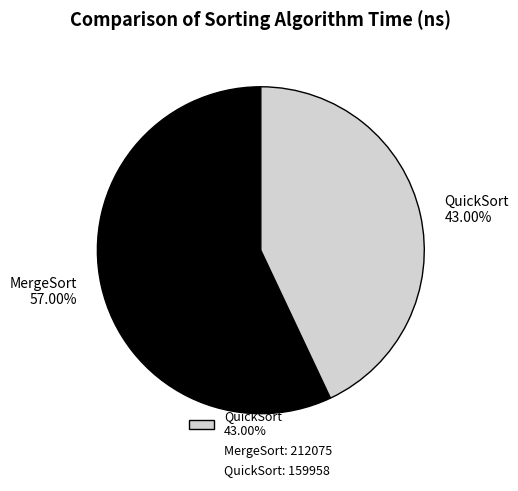

How many slices are in this pie chart?

2